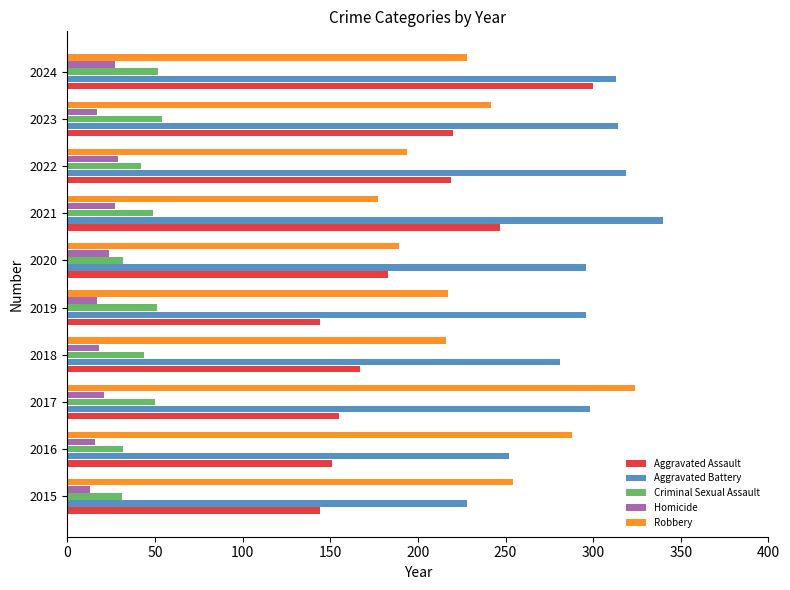

What is the lowest value of the Aggravated Battery series?

228